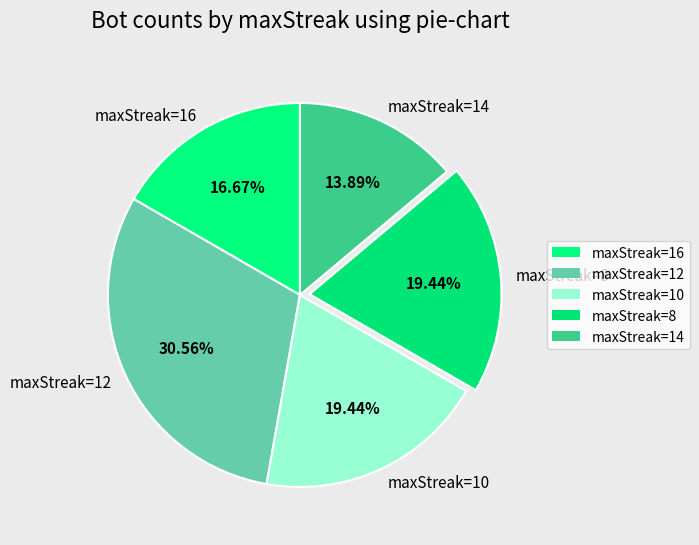

Between maxStreak=16 and maxStreak=8, which is larger?

maxStreak=8